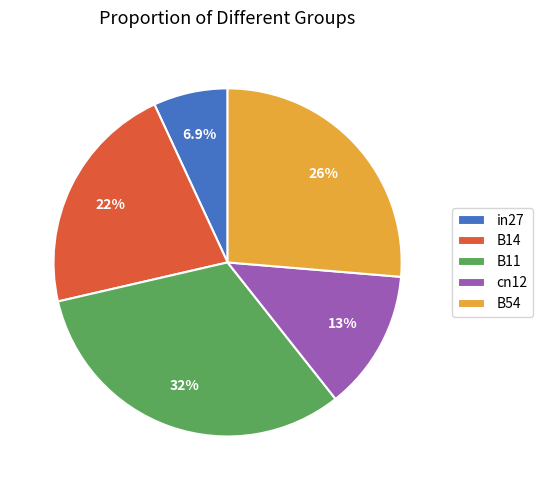

How much of the chart is everything except B11?

68.0%